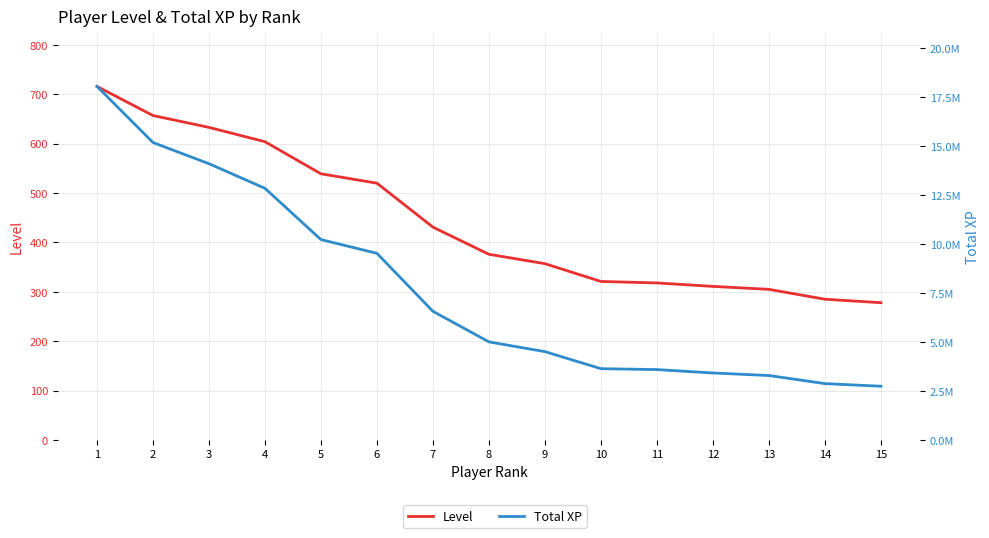

What is the spread (max minus min) of values at 5?

10223457